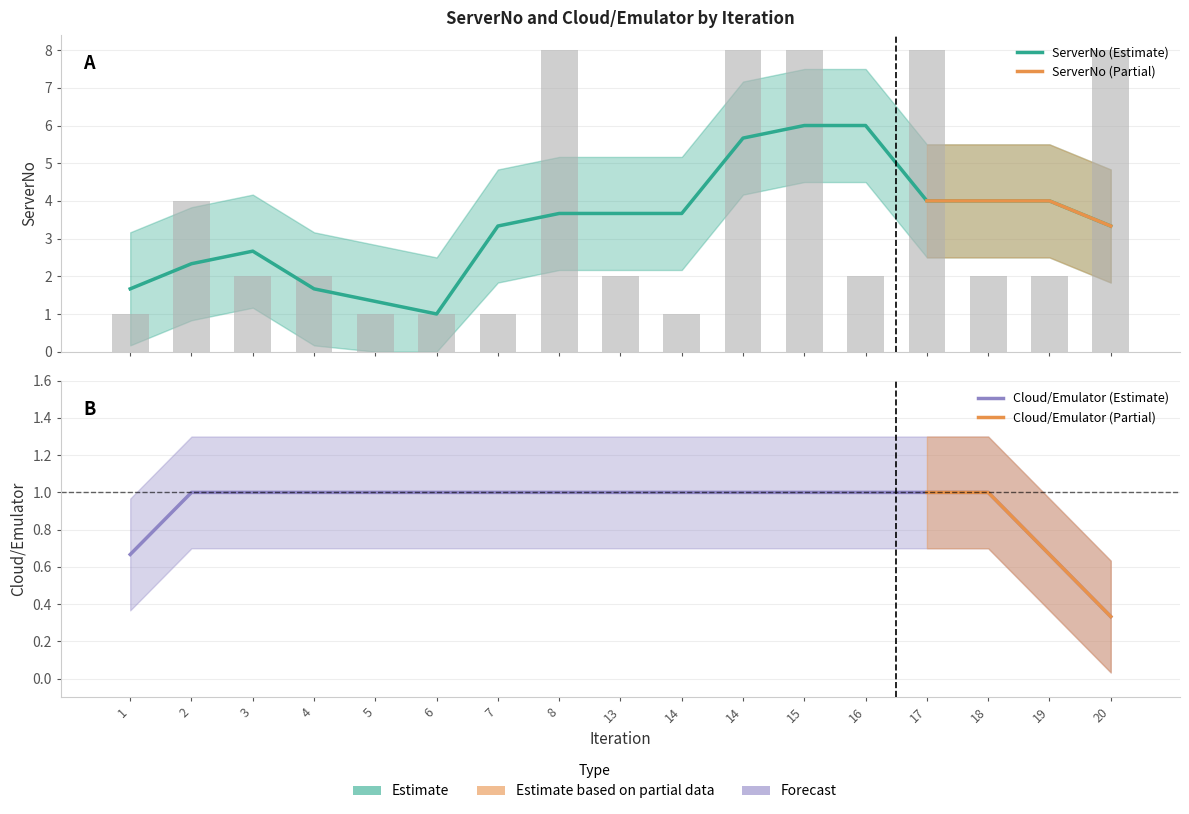

List the labels in order of value, largest first.

8, 14, 15, 17, 20, 2, 3, 4, 13, 16, 18, 19, 1, 5, 6, 7, 14